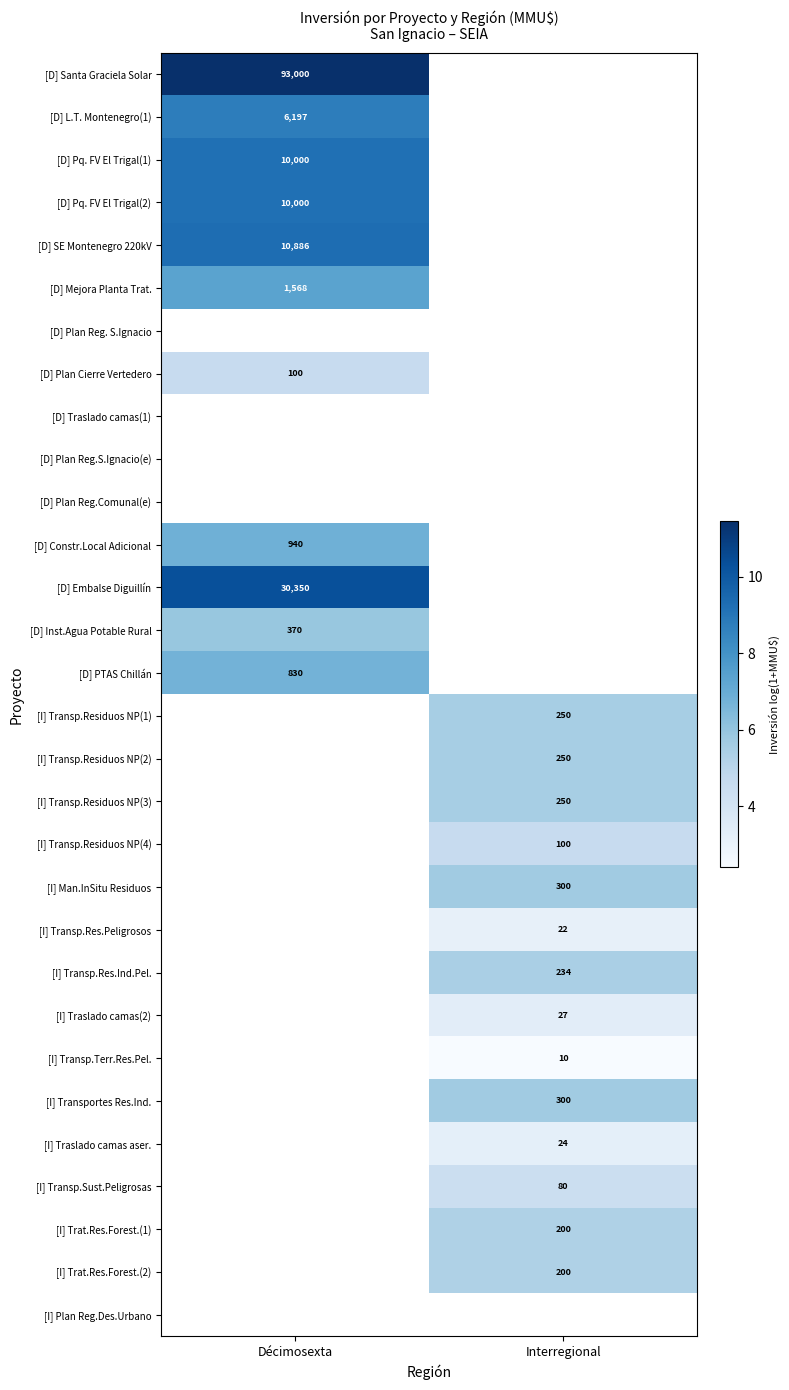

Is the value of [D] Mejora Planta Trat. at Décimosexta greater than the value of [D] PTAS Chillán at Décimosexta?

Yes